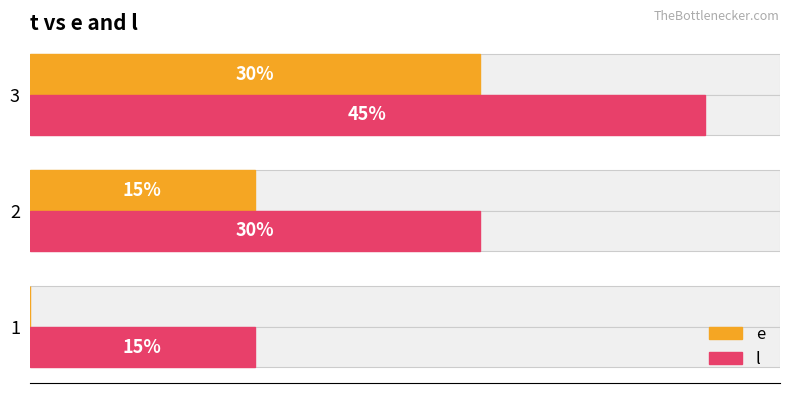

How many values in the l series are below 30?

1